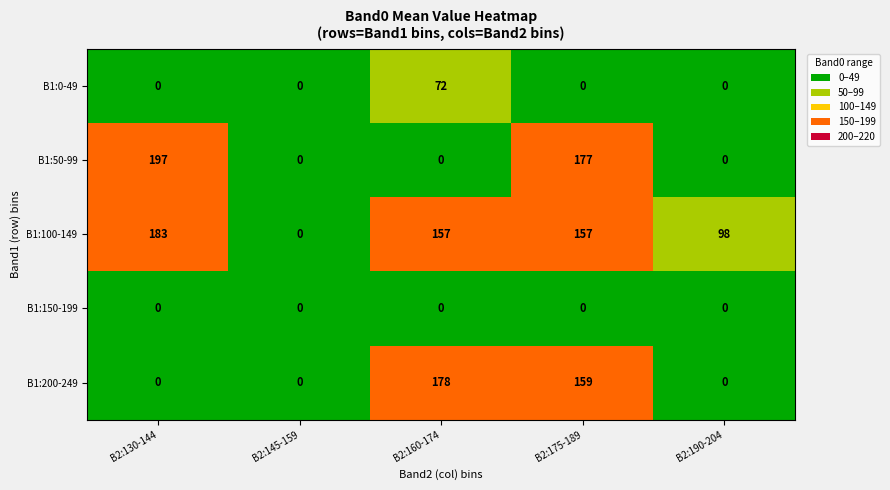

Reading left to right, what are all the values shown in this chart?

B1:0-49: B2:130-144=0	B2:145-159=0	B2:160-174=72	B2:175-189=0	B2:190-204=0
B1:50-99: B2:130-144=197	B2:145-159=0	B2:160-174=0	B2:175-189=177	B2:190-204=0
B1:100-149: B2:130-144=183	B2:145-159=0	B2:160-174=157	B2:175-189=157	B2:190-204=98
B1:150-199: B2:130-144=0	B2:145-159=0	B2:160-174=0	B2:175-189=0	B2:190-204=0
B1:200-249: B2:130-144=0	B2:145-159=0	B2:160-174=178	B2:175-189=159	B2:190-204=0